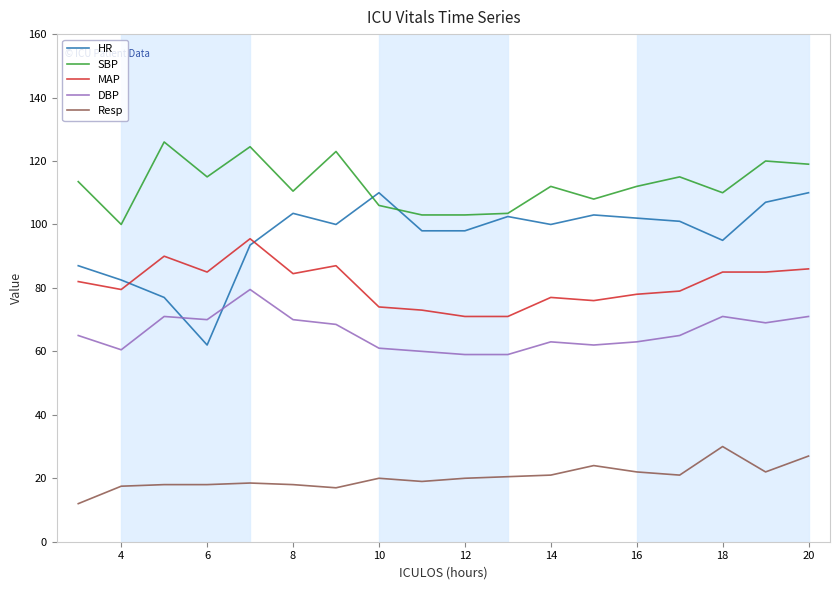

True or false: DBP and MAP intersect in this chart.

False